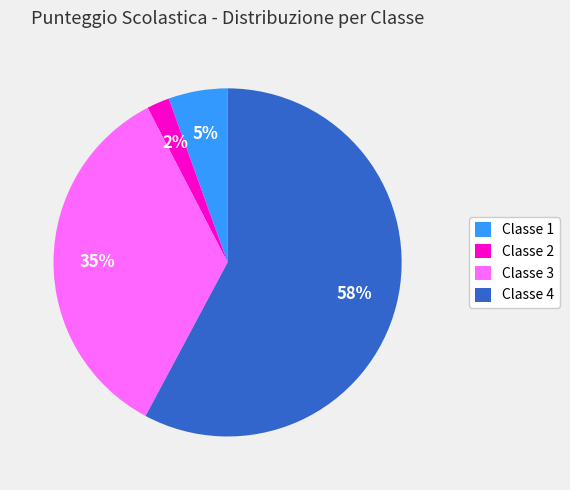

What is the ratio of the value at Classe 4 to the value at Classe 3?

1.7